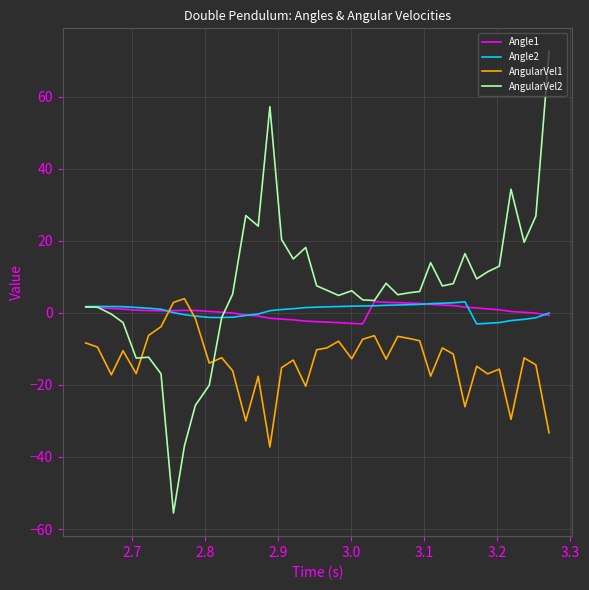

Which series has the largest total across all categories?

AngularVel2